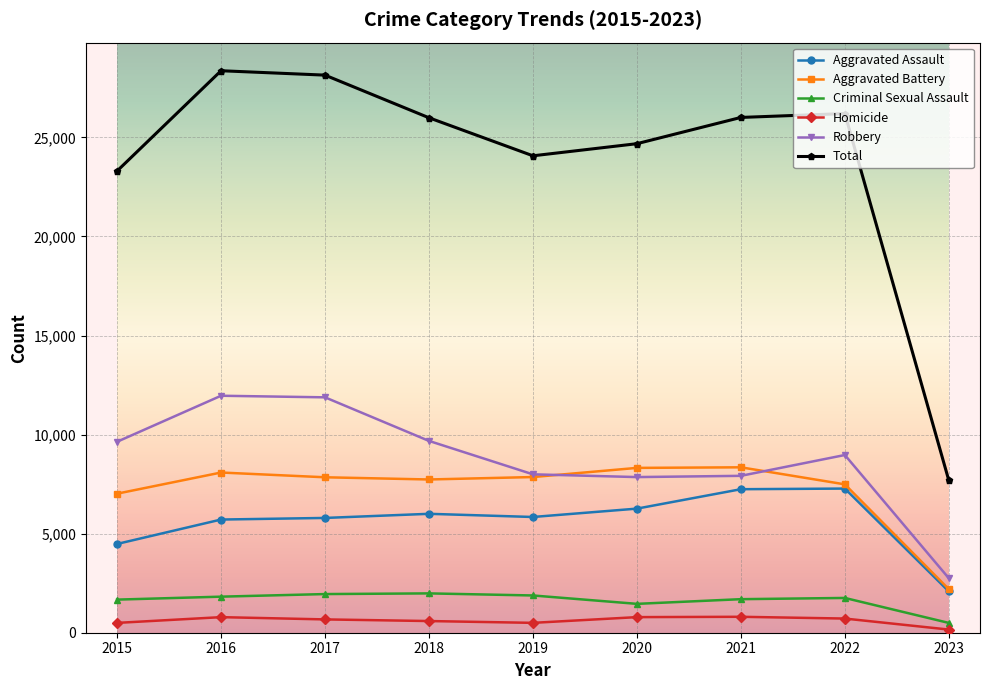

What is the total value across all series at 2020?

49362